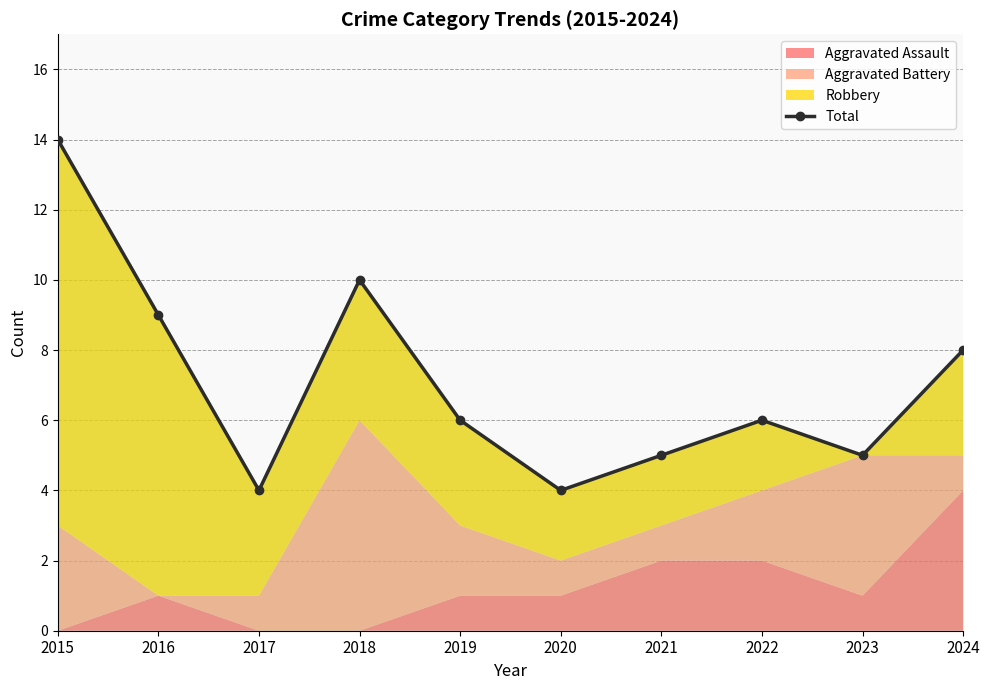

List the labels in order of value, largest first.

2015, 2018, 2016, 2024, 2019, 2022, 2021, 2023, 2017, 2020